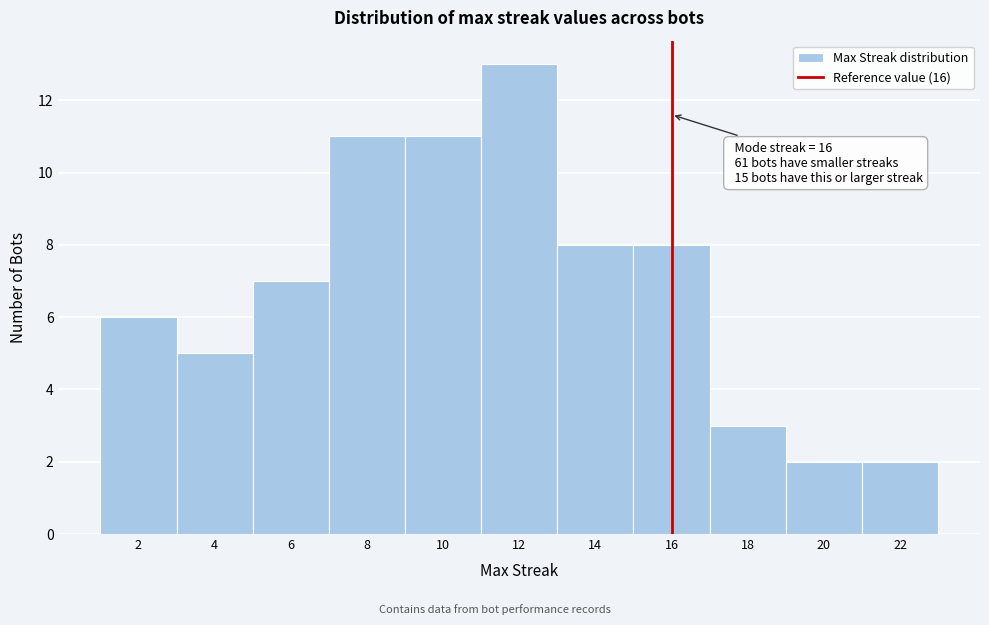

Which range on the x-axis has the tallest bar?

11 to 13